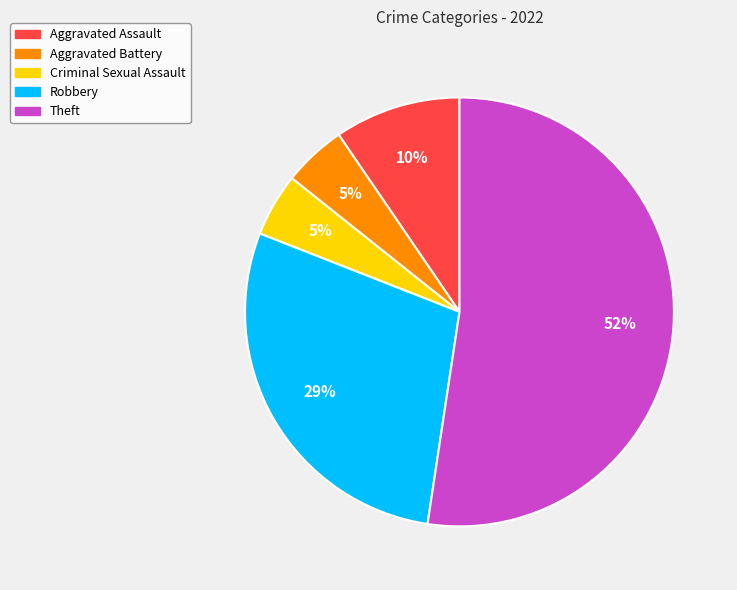

To the nearest percent, what is the average slice percentage?

20%